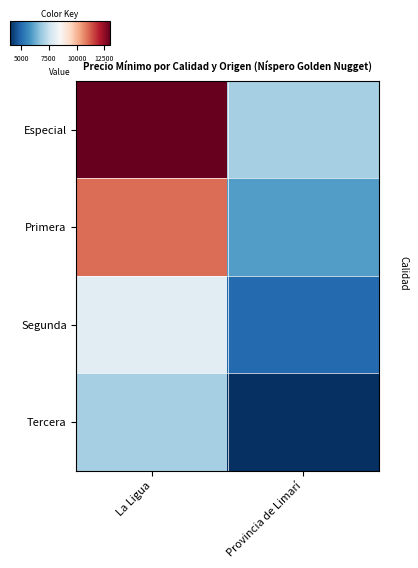

What is the difference between the highest and lowest values at Provincia de Limarí?

3000